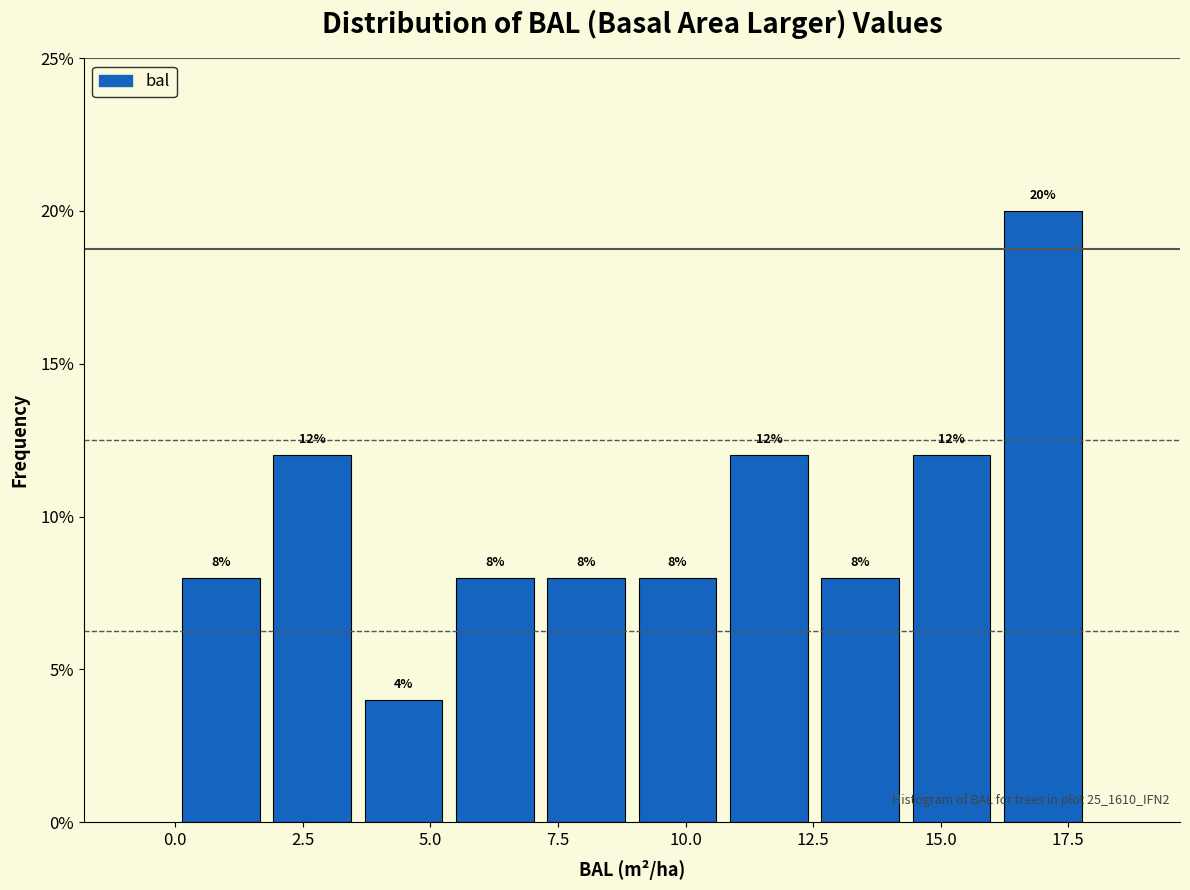

Read against the x-axis, roughly where is the centre of the tallest bar?

17.0